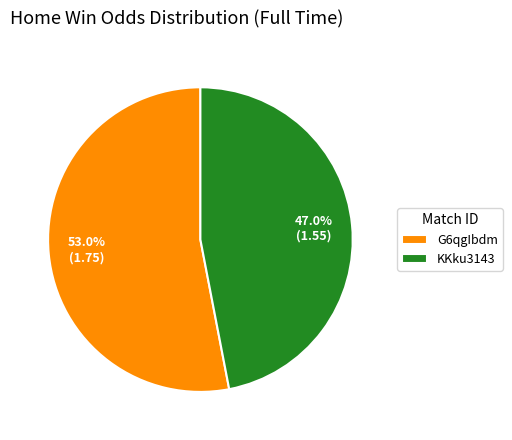

Count the number of slices in the pie.

2